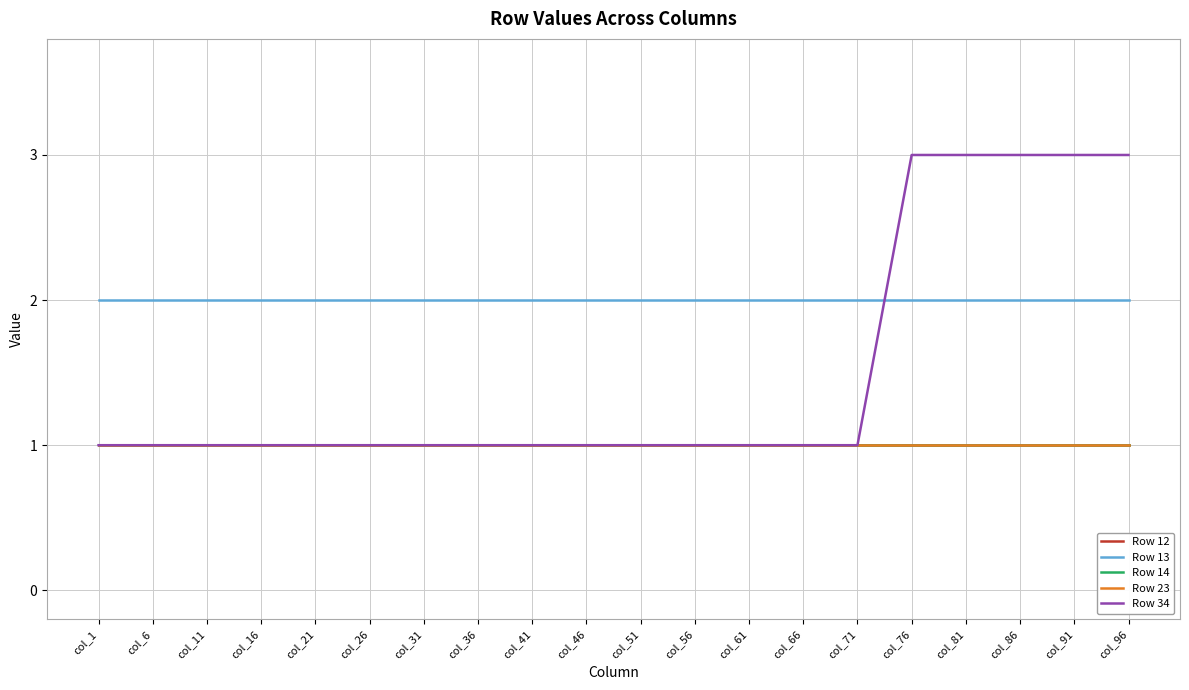

Reading left to right, list all the values displayed in this chart.

Row 12: col_1=1	col_6=1	col_11=1	col_16=1	col_21=1	col_26=1	col_31=1	col_36=1	col_41=1	col_46=1	col_51=1	col_56=1	col_61=1	col_66=1	col_71=1	col_76=1	col_81=1	col_86=1	col_91=1	col_96=1
Row 13: col_1=2	col_6=2	col_11=2	col_16=2	col_21=2	col_26=2	col_31=2	col_36=2	col_41=2	col_46=2	col_51=2	col_56=2	col_61=2	col_66=2	col_71=2	col_76=2	col_81=2	col_86=2	col_91=2	col_96=2
Row 14: col_1=1	col_6=1	col_11=1	col_16=1	col_21=1	col_26=1	col_31=1	col_36=1	col_41=1	col_46=1	col_51=1	col_56=1	col_61=1	col_66=1	col_71=1	col_76=1	col_81=1	col_86=1	col_91=1	col_96=1
Row 23: col_1=1	col_6=1	col_11=1	col_16=1	col_21=1	col_26=1	col_31=1	col_36=1	col_41=1	col_46=1	col_51=1	col_56=1	col_61=1	col_66=1	col_71=1	col_76=1	col_81=1	col_86=1	col_91=1	col_96=1
Row 34: col_1=1	col_6=1	col_11=1	col_16=1	col_21=1	col_26=1	col_31=1	col_36=1	col_41=1	col_46=1	col_51=1	col_56=1	col_61=1	col_66=1	col_71=1	col_76=3	col_81=3	col_86=3	col_91=3	col_96=3